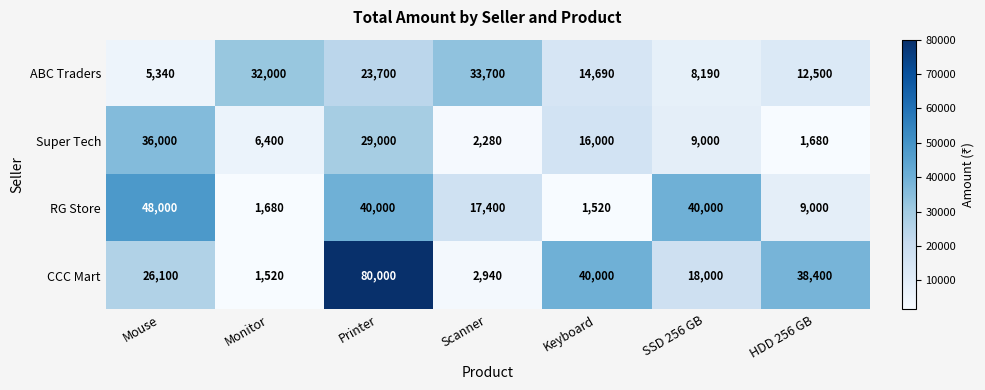

Rank the series by their average value, from lowest to highest.

Super Tech, ABC Traders, RG Store, CCC Mart